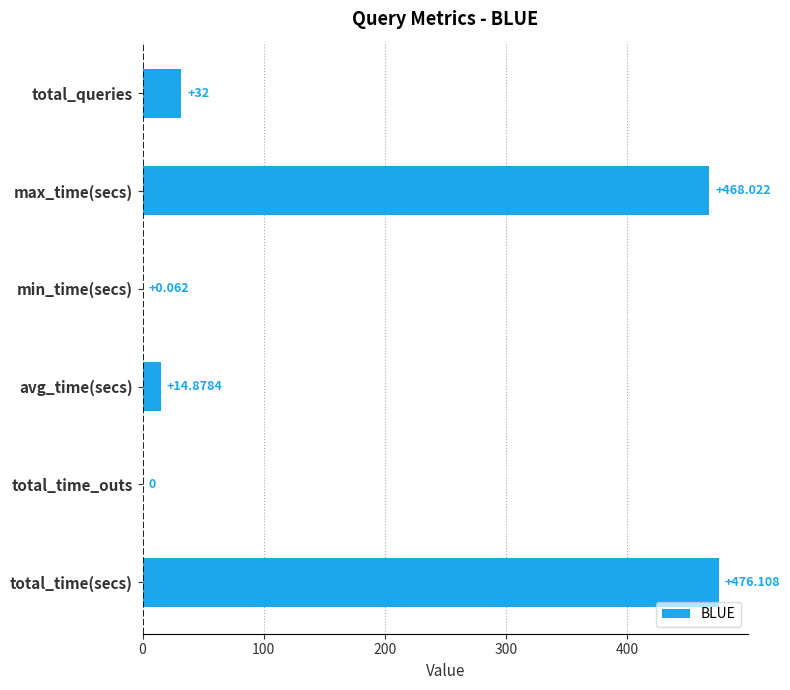

Between max_time(secs) and total_time(secs), which is larger?

total_time(secs)